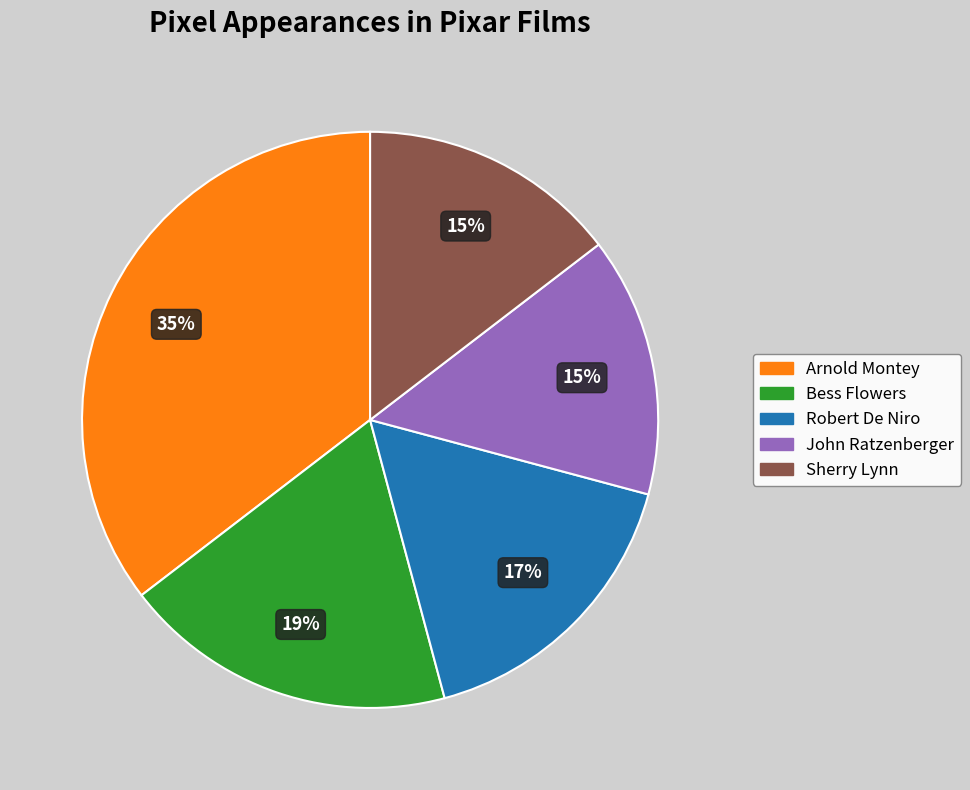

To the nearest percent, what is the difference between the Sherry Lynn and Bess Flowers slice percentages?

4%